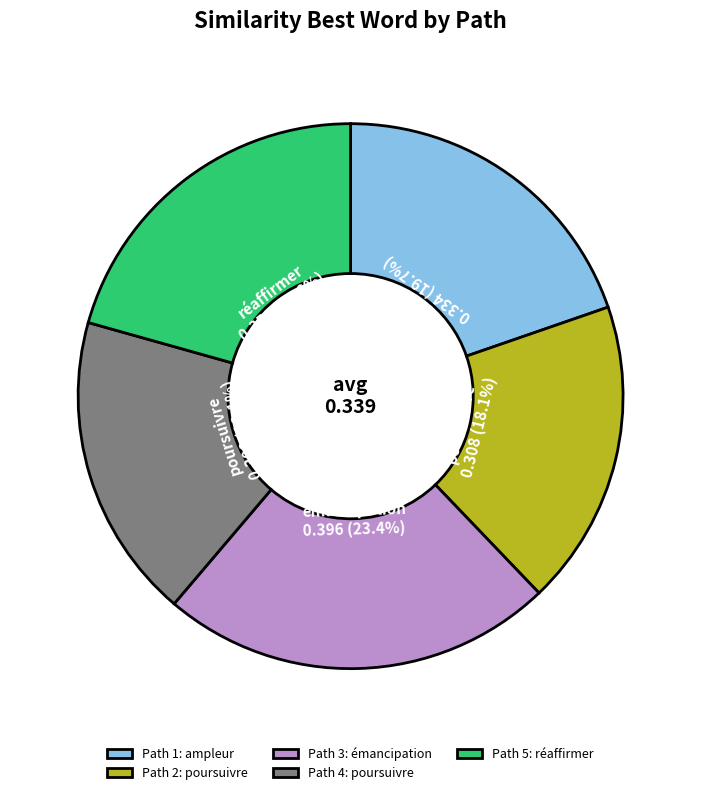

Is it true that Path 4 is 18% of the pie?

True